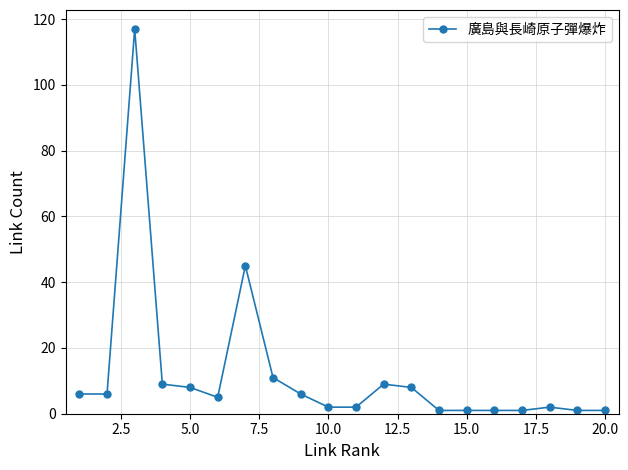

What is the sum of all values?

242